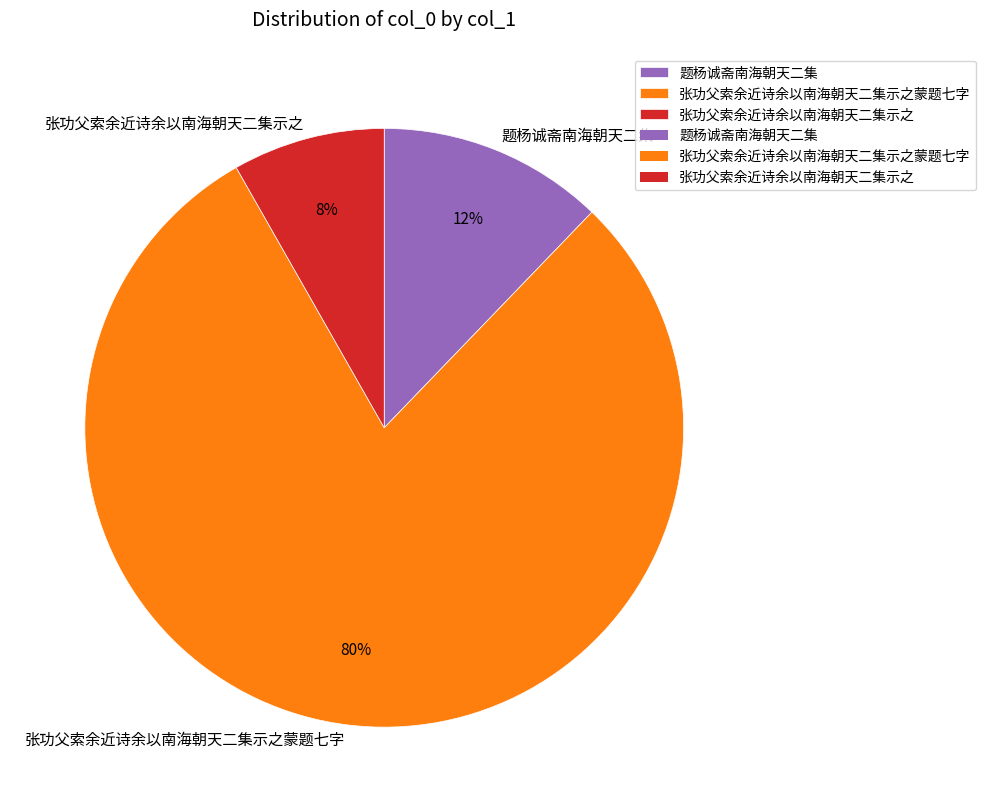

Which category has the biggest portion of the pie?

张功父索余近诗余以南海朝天二集示之蒙题七字